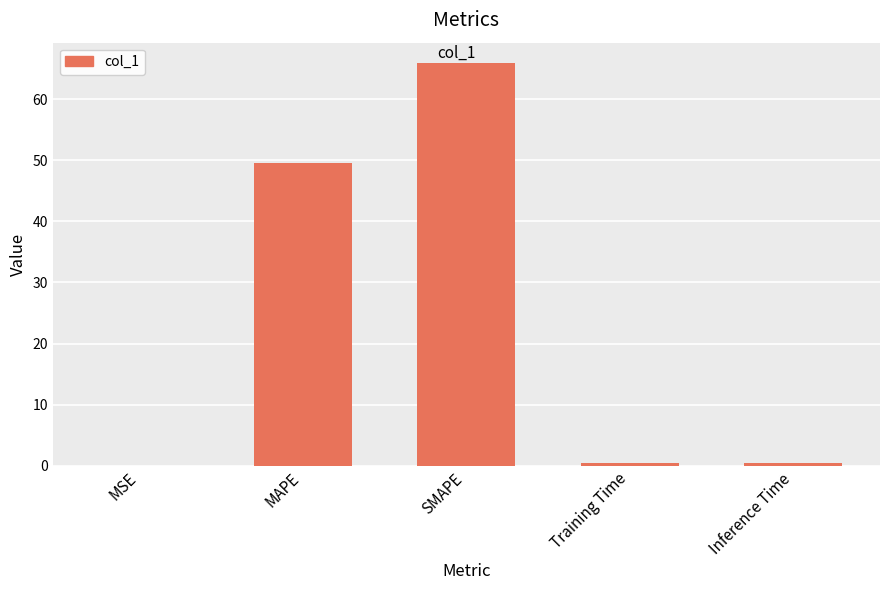

What is the change in value from MAPE to SMAPE?

+16.4